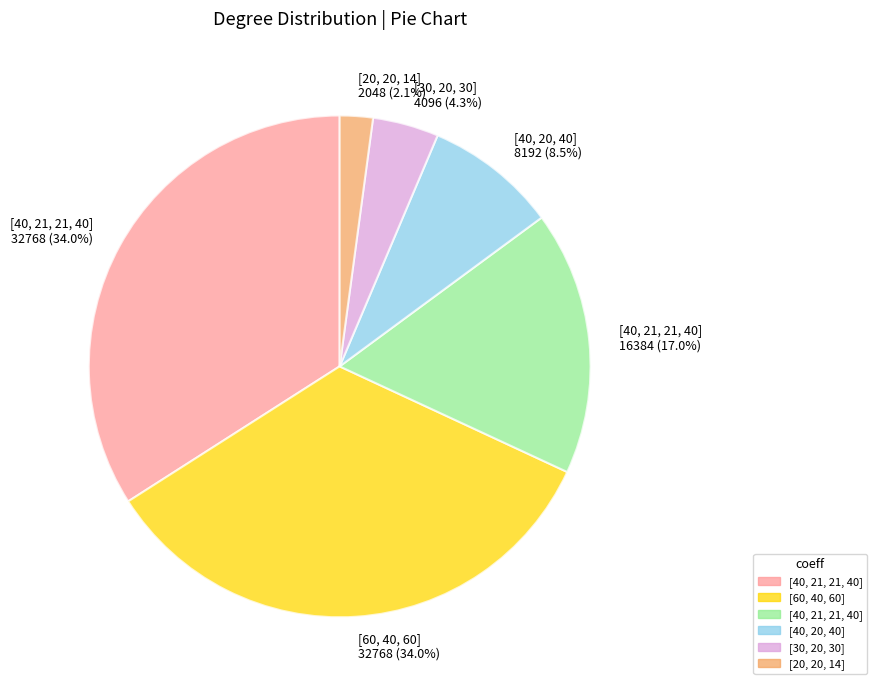

Is there a majority slice in this chart?

No